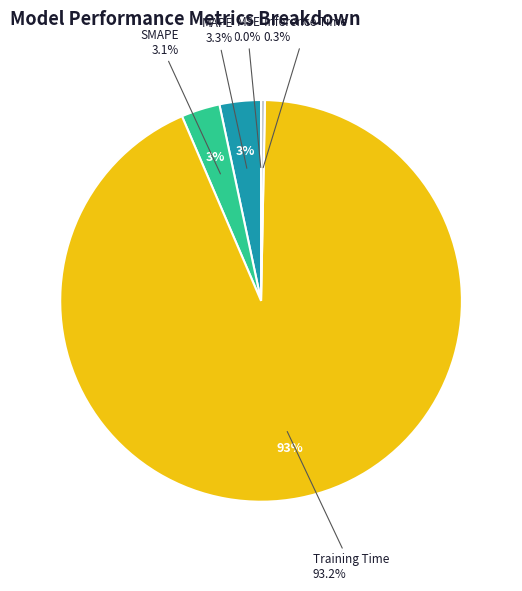

Is it true that Inference Time is 0% of the pie?

True